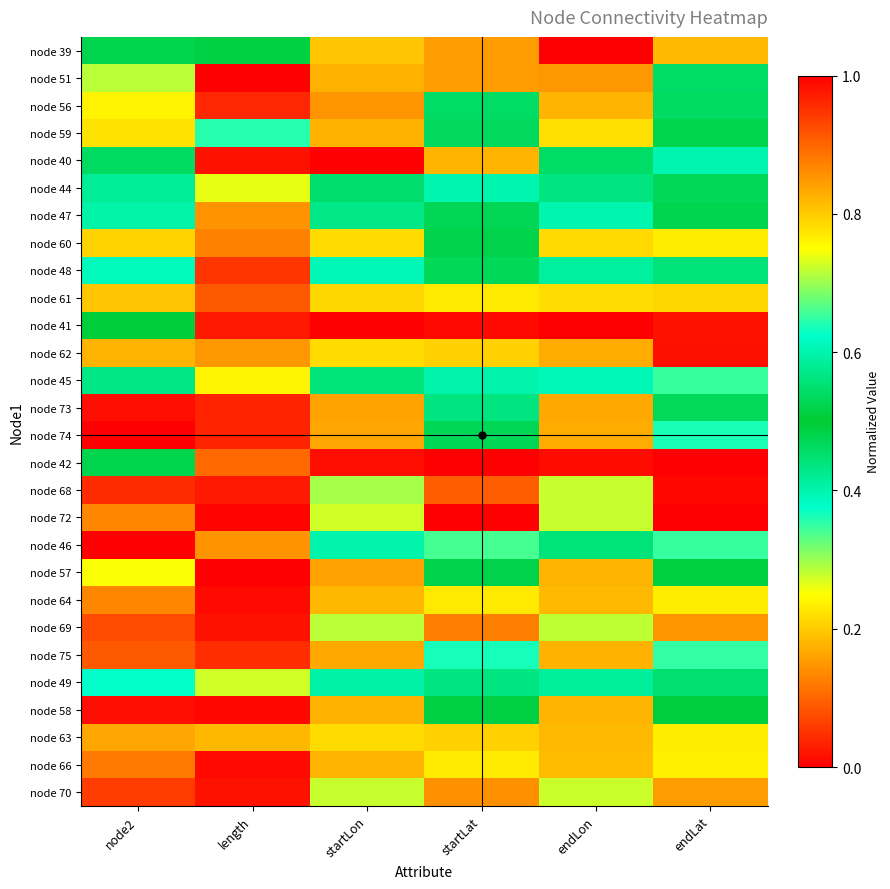

Reading left to right, extract all data points from this chart.

node 39: node2=0.5	length=0.5	startLon=0.2	startLat=0.2	endLon=0.0	endLat=0.2
node 51: node2=0.7	length=1.0	startLon=0.2	startLat=0.2	endLon=0.1	endLat=0.5
node 56: node2=0.8	length=0.0	startLon=0.1	startLat=0.5	endLon=0.2	endLat=0.5
node 59: node2=0.8	length=0.4	startLon=0.2	startLat=0.5	endLon=0.2	endLat=0.5
node 40: node2=0.5	length=1.0	startLon=0.0	startLat=0.2	endLon=0.5	endLat=0.4
node 44: node2=0.6	length=0.3	startLon=0.5	startLat=0.4	endLon=0.4	endLat=0.5
node 47: node2=0.6	length=0.1	startLon=0.4	startLat=0.5	endLon=0.4	endLat=0.5
node 60: node2=0.8	length=0.1	startLon=0.2	startLat=0.5	endLon=0.2	endLat=0.2
node 48: node2=0.6	length=0.1	startLon=0.4	startLat=0.5	endLon=0.4	endLat=0.6
node 61: node2=0.8	length=0.1	startLon=0.2	startLat=0.2	endLon=0.2	endLat=0.2
node 41: node2=0.5	length=0.0	startLon=1.0	startLat=1.0	endLon=1.0	endLat=1.0
node 62: node2=0.8	length=0.1	startLon=0.2	startLat=0.2	endLon=0.2	endLat=0.0
node 45: node2=0.6	length=0.2	startLon=0.4	startLat=0.4	endLon=0.6	endLat=0.7
node 73: node2=1.0	length=0.0	startLon=0.2	startLat=0.4	endLon=0.2	endLat=0.5
node 74: node2=1.0	length=0.0	startLon=0.2	startLat=0.5	endLon=0.2	endLat=0.4
node 42: node2=0.5	length=0.1	startLon=1.0	startLat=1.0	endLon=1.0	endLat=1.0
node 68: node2=1.0	length=0.0	startLon=0.3	startLat=0.1	endLon=0.3	endLat=0.0
node 72: node2=0.1	length=0.0	startLon=0.3	startLat=0.0	endLon=0.3	endLat=0.0
node 46: node2=0.0	length=0.1	startLon=0.6	startLat=0.7	endLon=0.6	endLat=0.7
node 57: node2=0.7	length=0.0	startLon=0.2	startLat=0.5	endLon=0.2	endLat=0.5
node 64: node2=0.9	length=0.0	startLon=0.2	startLat=0.2	endLon=0.2	endLat=0.2
node 69: node2=0.9	length=0.0	startLon=0.3	startLat=0.1	endLon=0.3	endLat=0.1
node 75: node2=0.1	length=0.0	startLon=0.2	startLat=0.4	endLon=0.2	endLat=0.4
node 49: node2=0.6	length=0.3	startLon=0.4	startLat=0.6	endLon=0.4	endLat=0.6
node 58: node2=0.0	length=0.0	startLon=0.2	startLat=0.5	endLon=0.2	endLat=0.5
node 63: node2=0.8	length=0.2	startLon=0.2	startLat=0.2	endLon=0.2	endLat=0.2
node 66: node2=0.9	length=0.0	startLon=0.2	startLat=0.2	endLon=0.2	endLat=0.2
node 70: node2=0.9	length=0.0	startLon=0.3	startLat=0.1	endLon=0.3	endLat=0.2